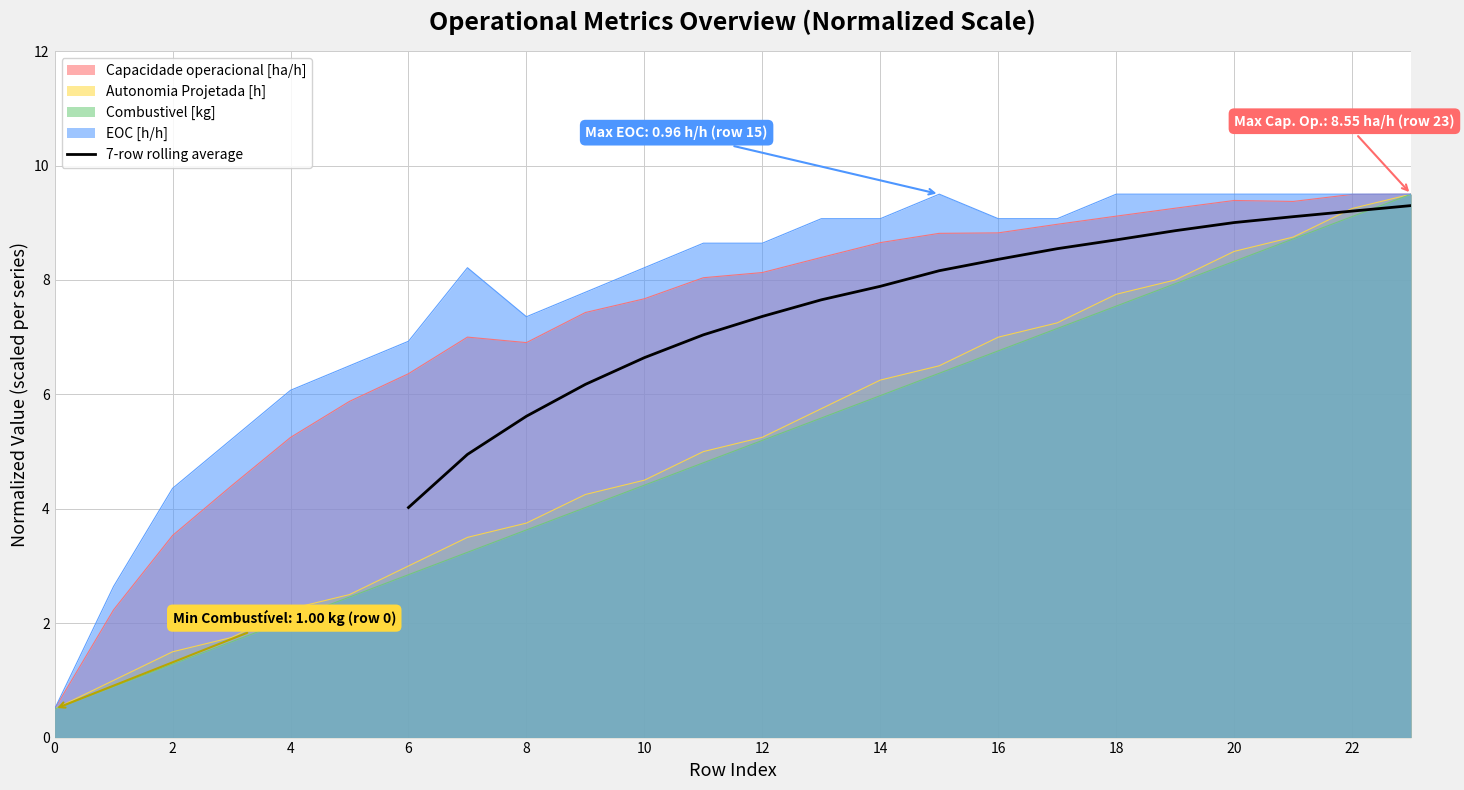

The value of 7-row rolling average at 16 is 8.4. True or false?

True